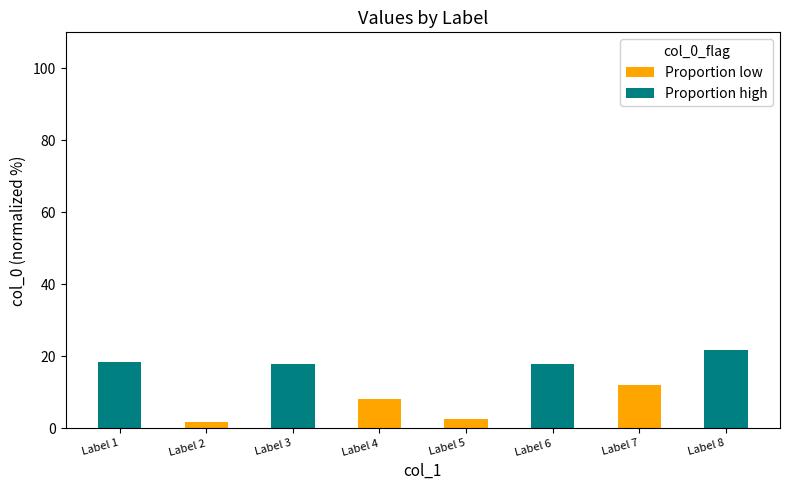

What is the total value across all series at Label 1?

18.4